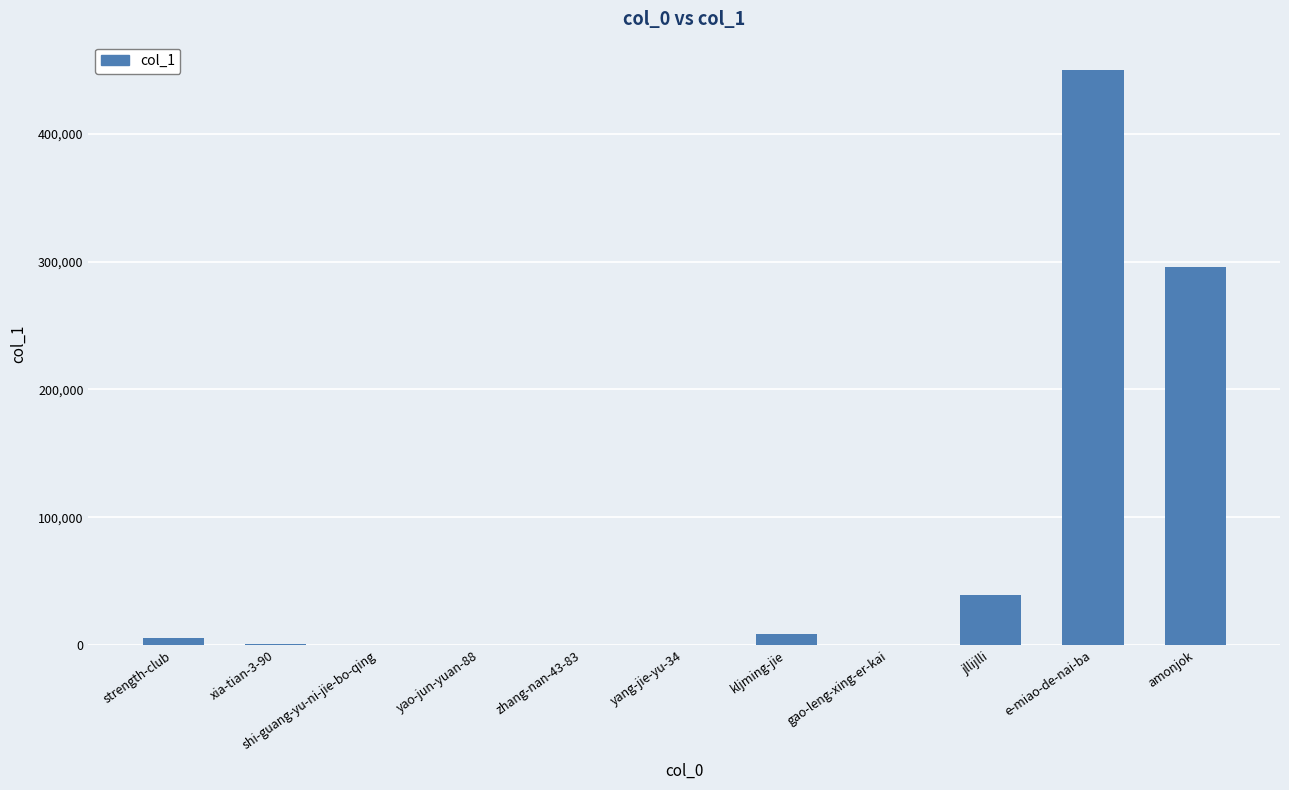

The chart shows a value of 295857 at amonjok. True or false?

True